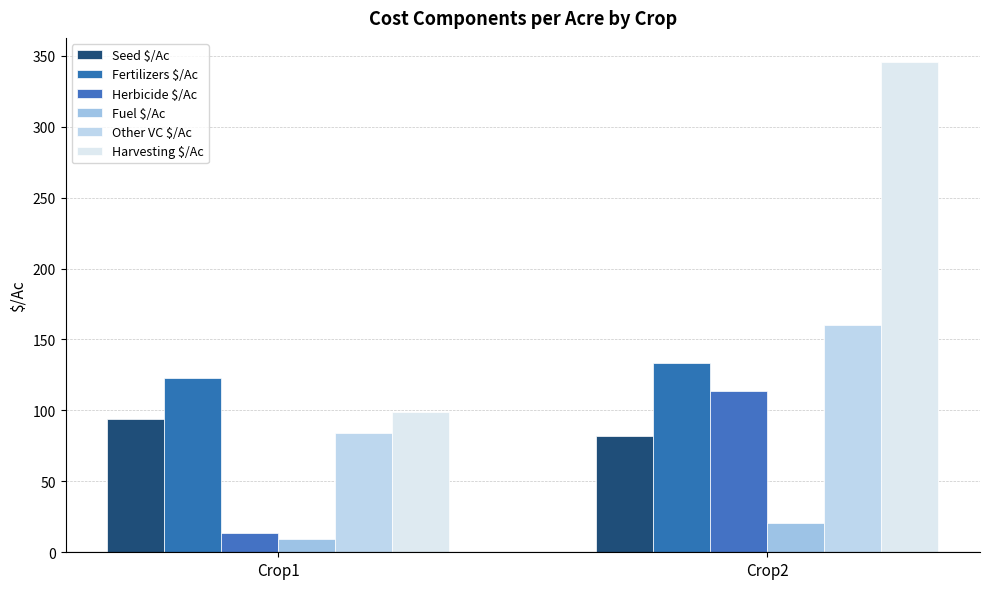

What is the approximate value of Fuel $/Ac at Crop2?

20.9